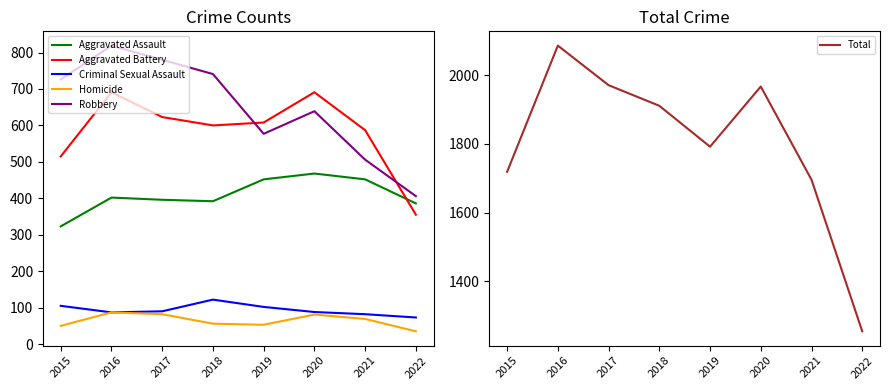

The Aggravated Assault series shows 323 at 2015. True or false?

True